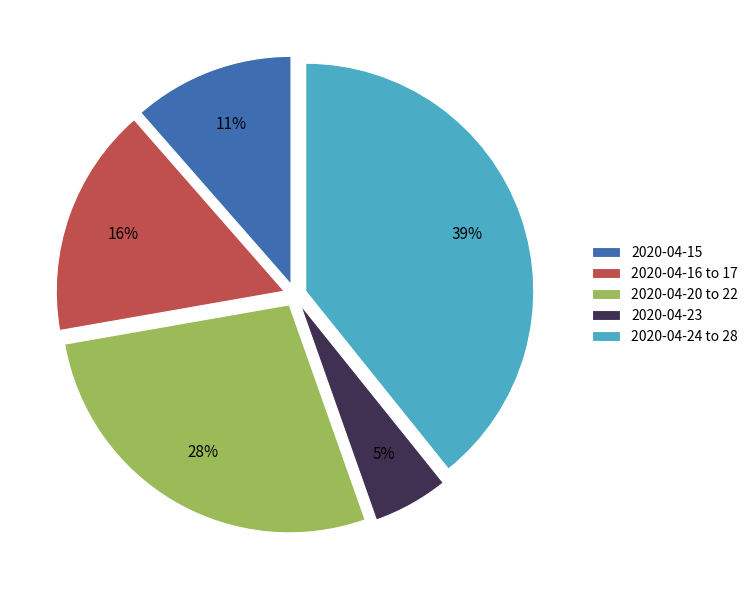

To the nearest percent, what portion does 2020-04-16 to 17 represent?

16%